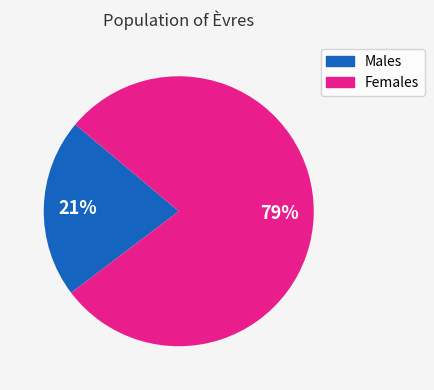

Count the number of slices in the pie.

2